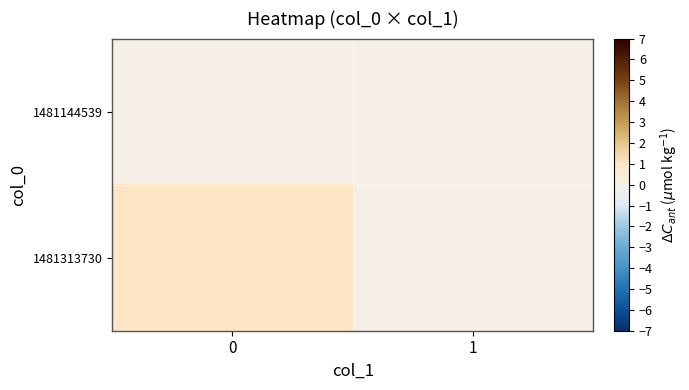

Which series has the largest range (max minus min)?

1481313730